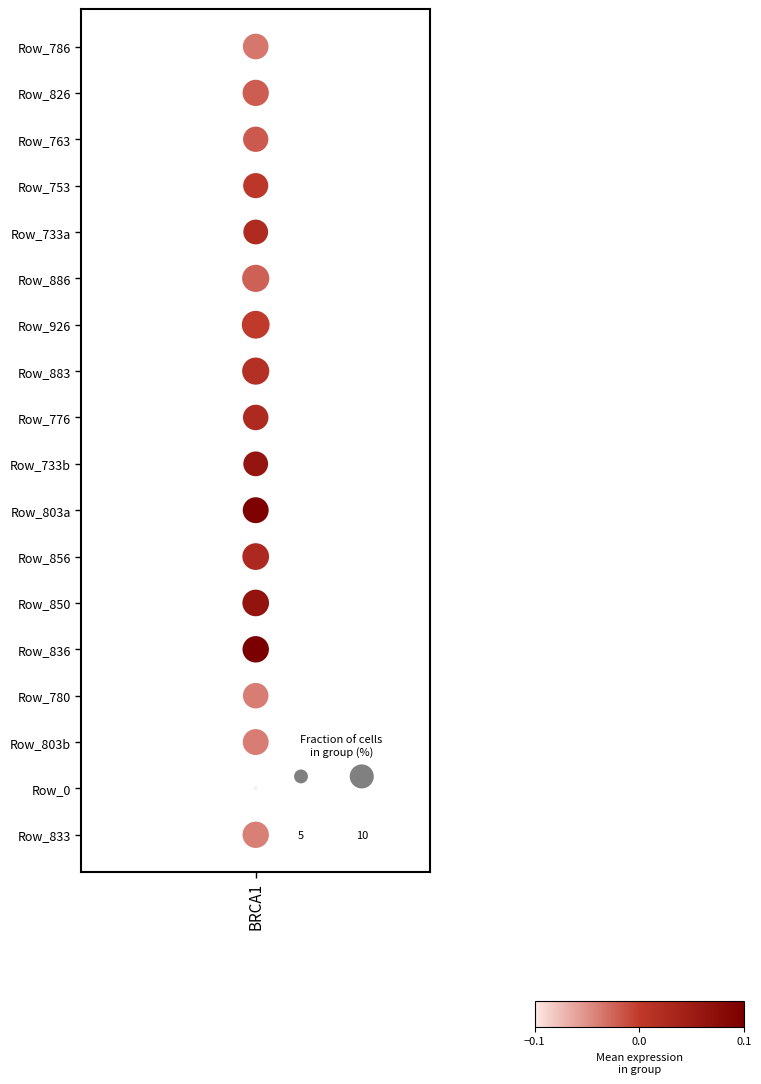

Is it true that the value at 10 is 7?

True